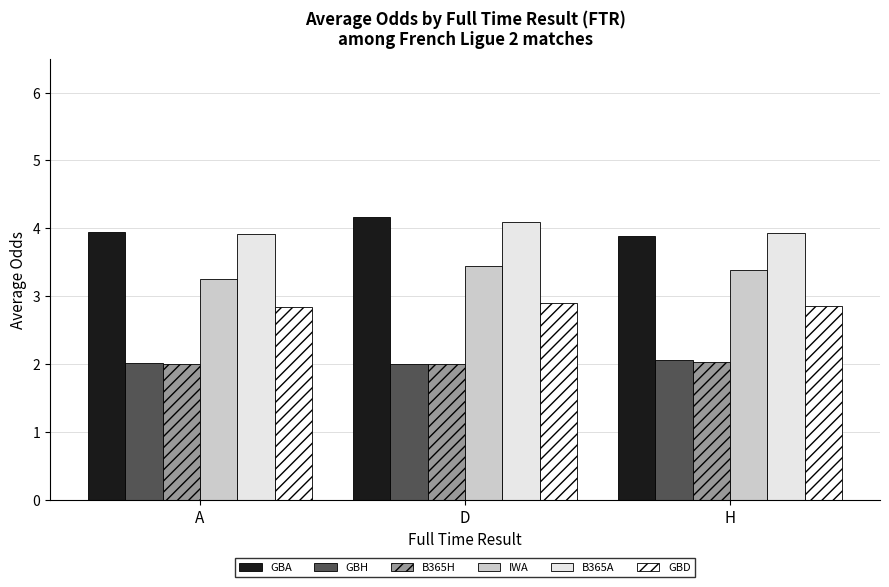

Are the bars grouped side by side (vs. stacked)?

Yes